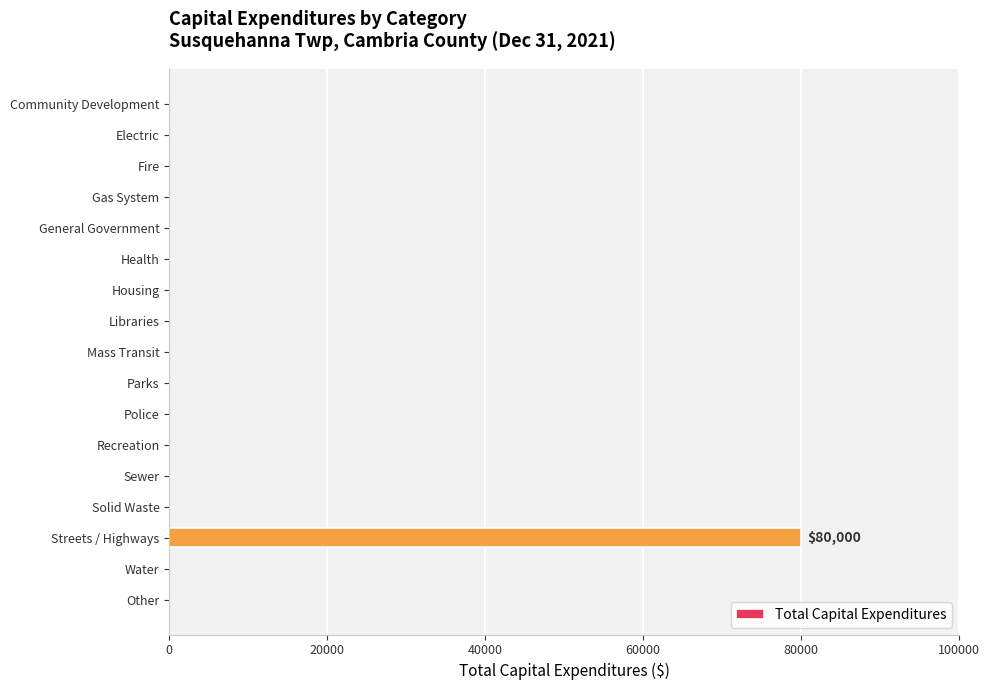

The chart shows a value of 0 at Parks. True or false?

True